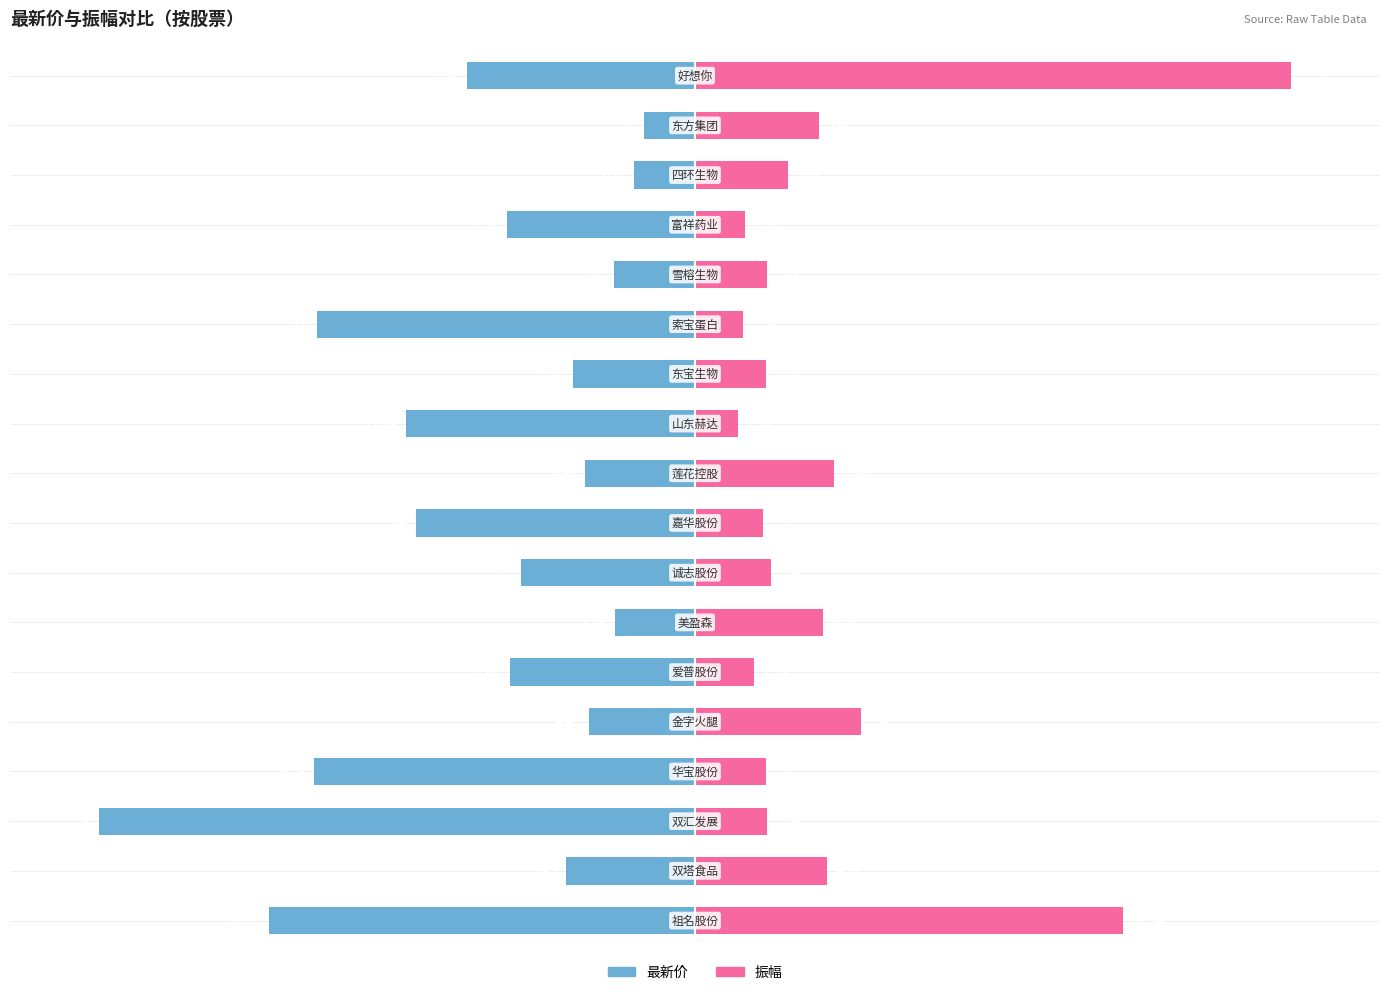

What is the value of the 振幅 bar at the 10th from the left?

23.4